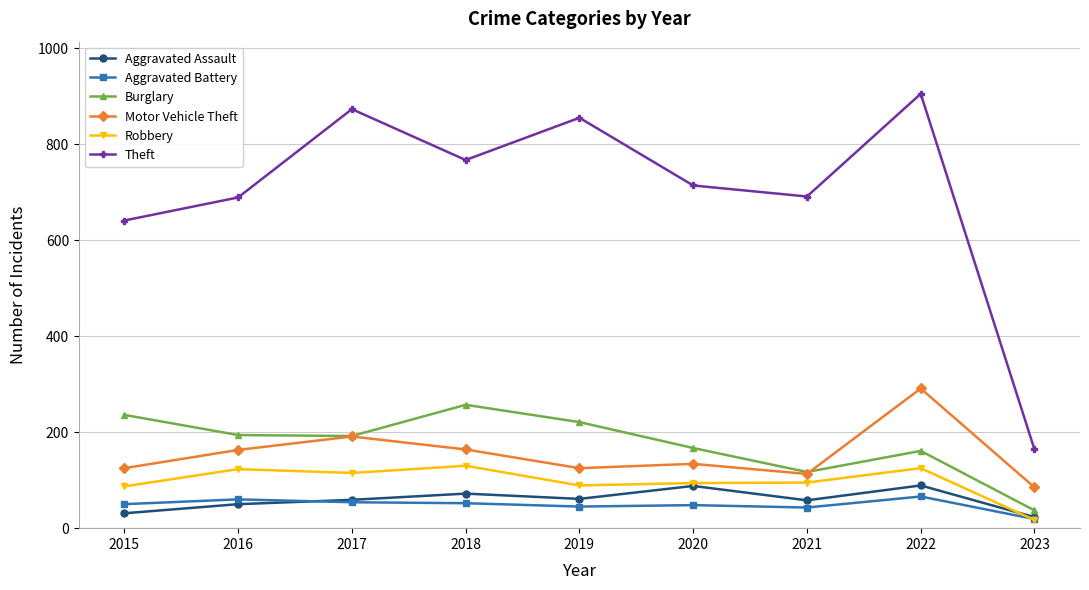

Which series has the largest range (max minus min)?

Theft